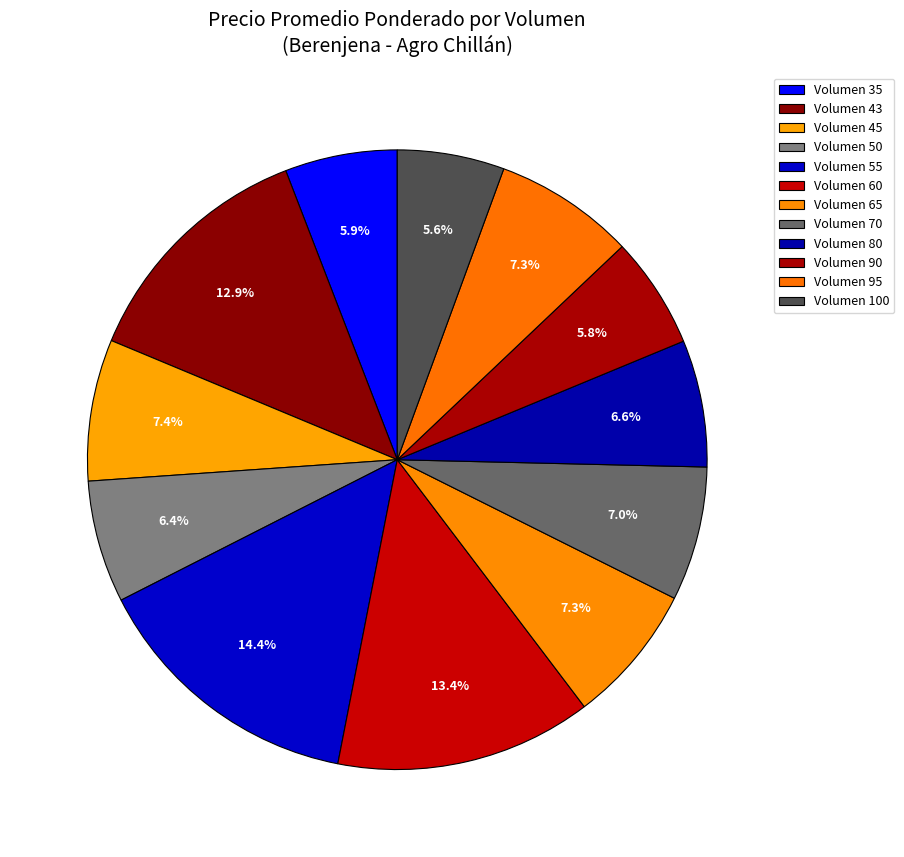

Count the number of slices in the pie.

12